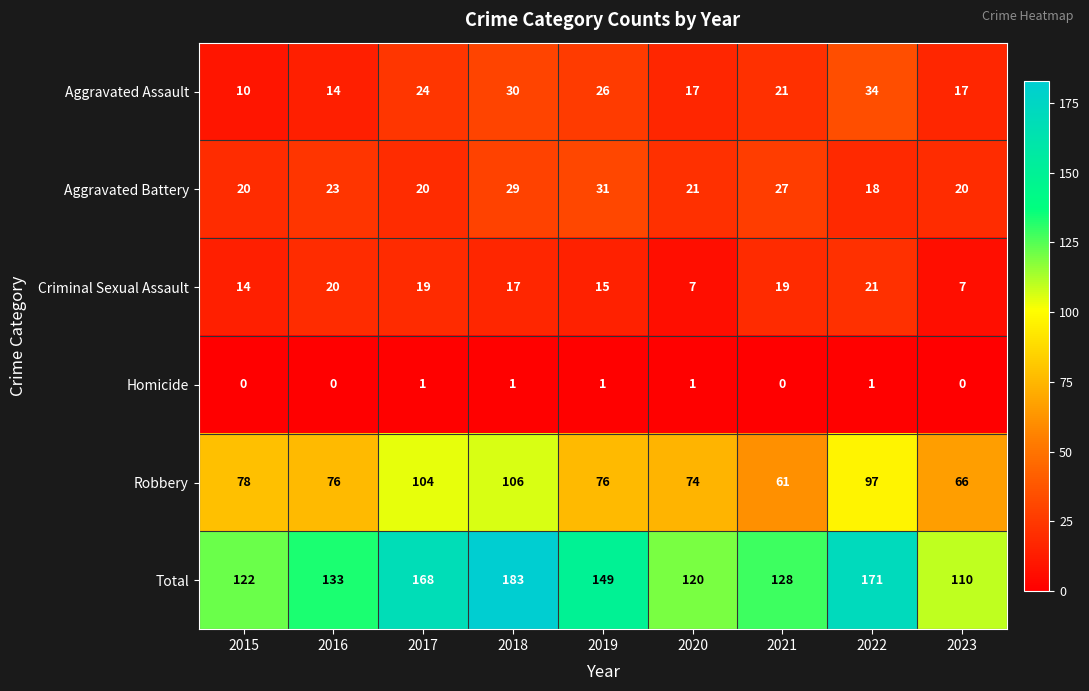

At how many categories does at least one series exceed 87?

9